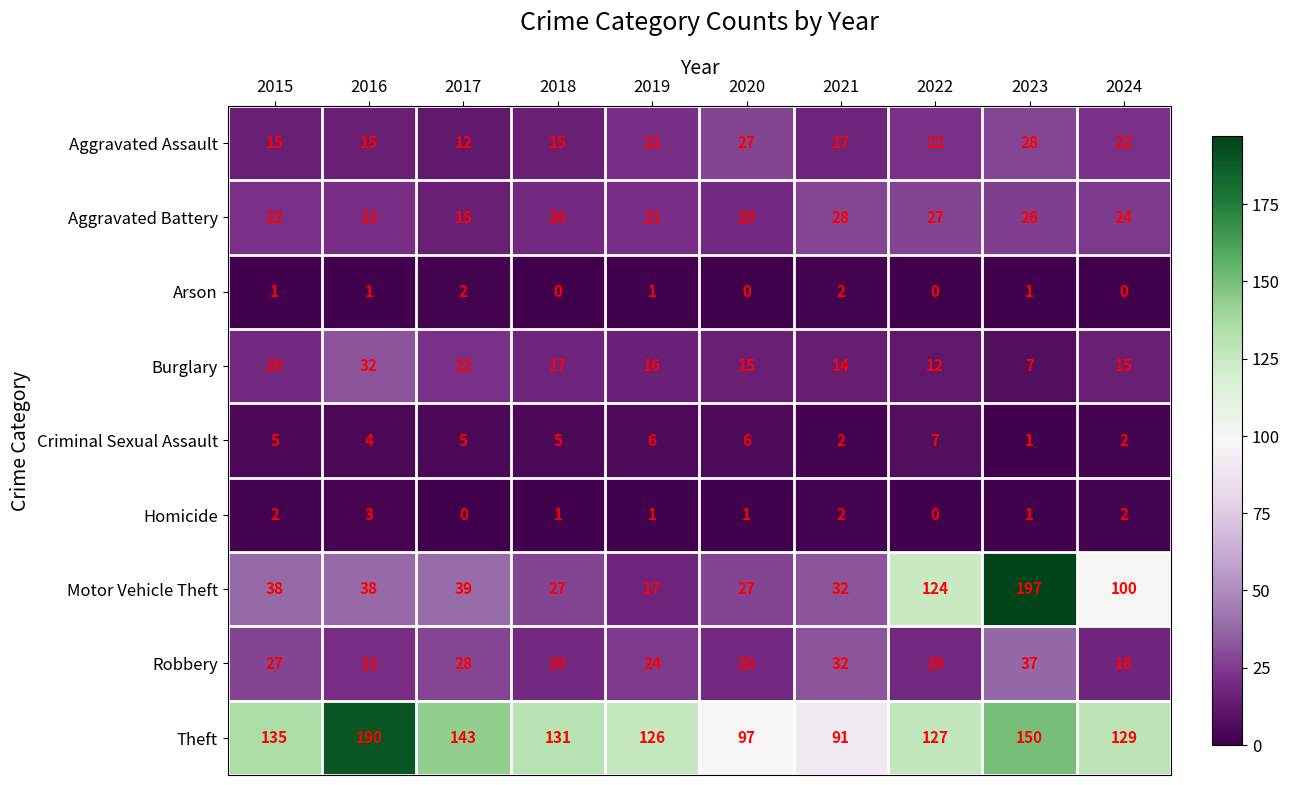

Where does the Burglary series first go above 16?

2015